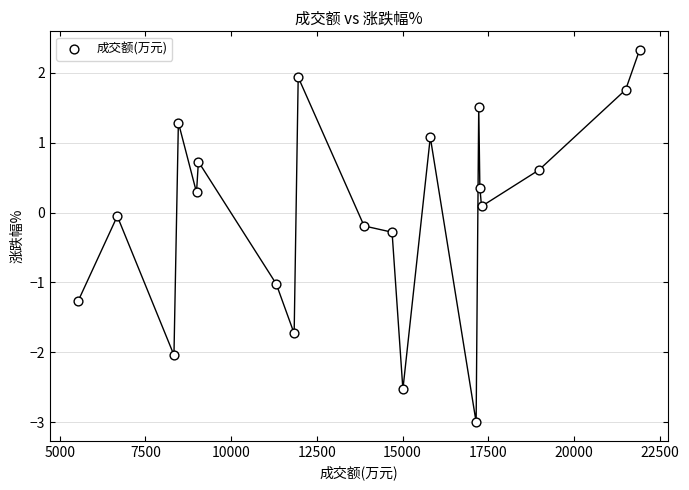

What is the range of X values (max minus min)?

16381.0